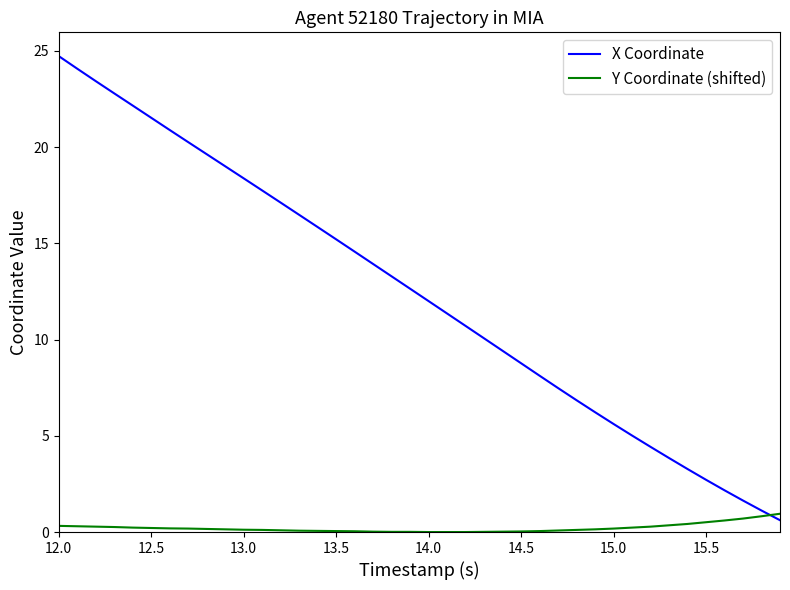

True or false: X Coordinate has more than 2 points higher than both neighbors.

False